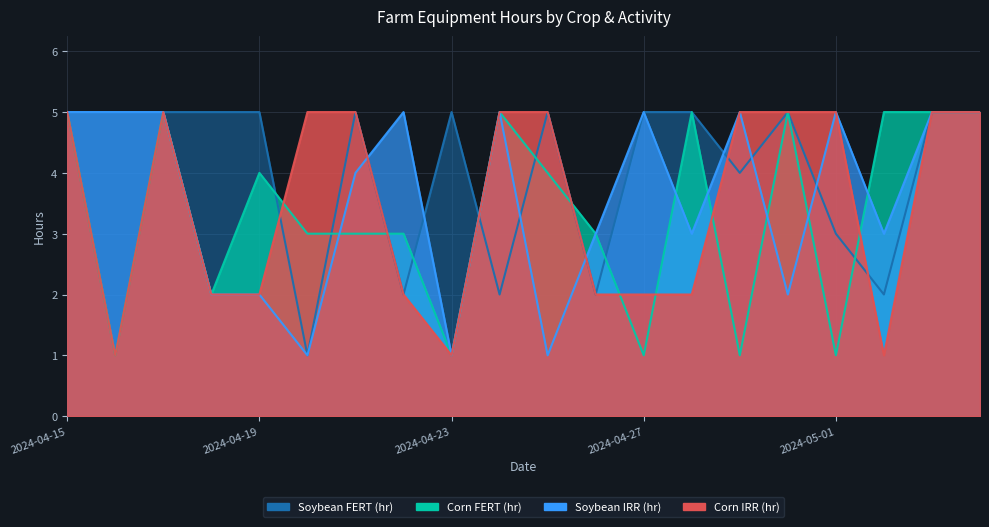

At how many categories does at least one series exceed 4?

19